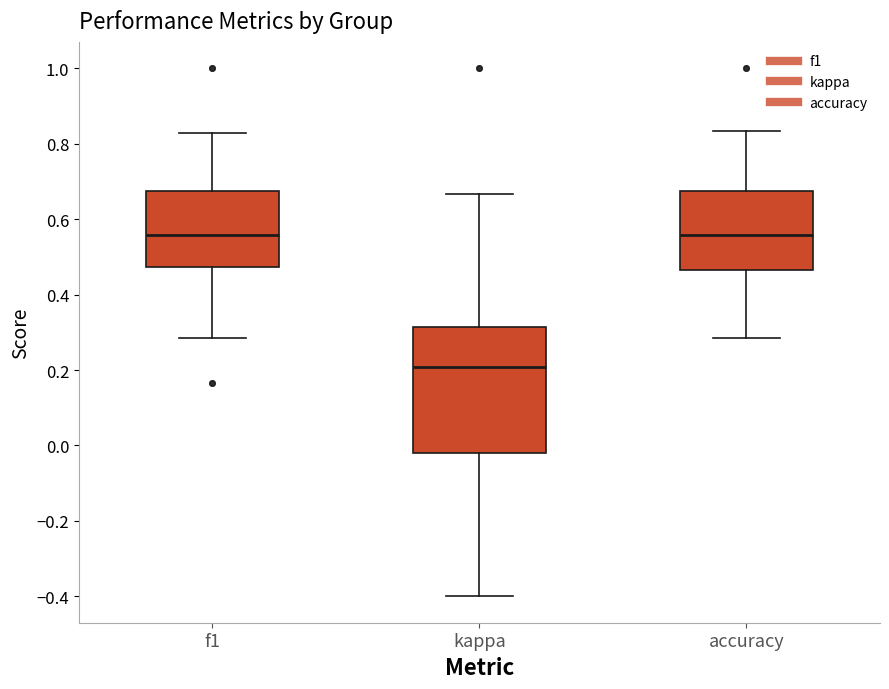

Where is the upper edge of the box for accuracy on the y-axis? The values are not printed on the chart, so give them approximately, as read against the axis.

0.68